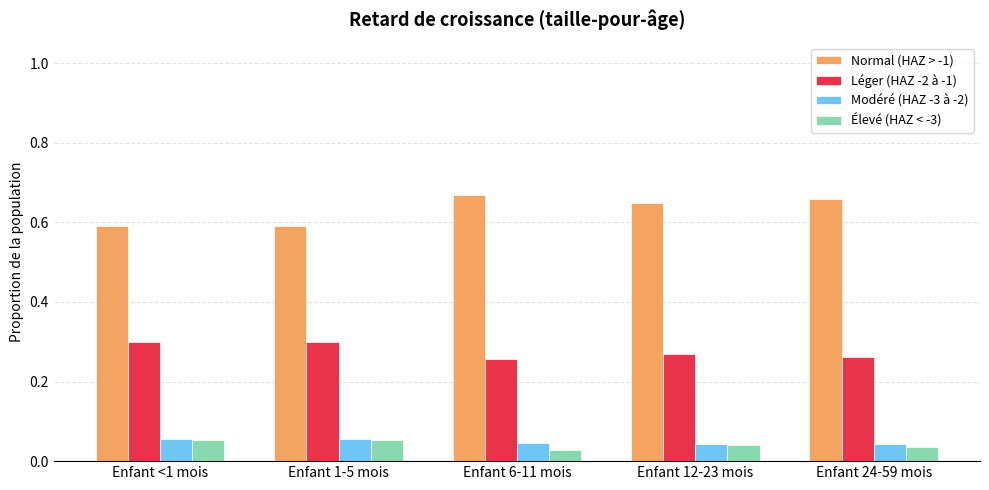

The Normal (HAZ > -1) series shows 1.0 at Enfant 1-5 mois. True or false?

False